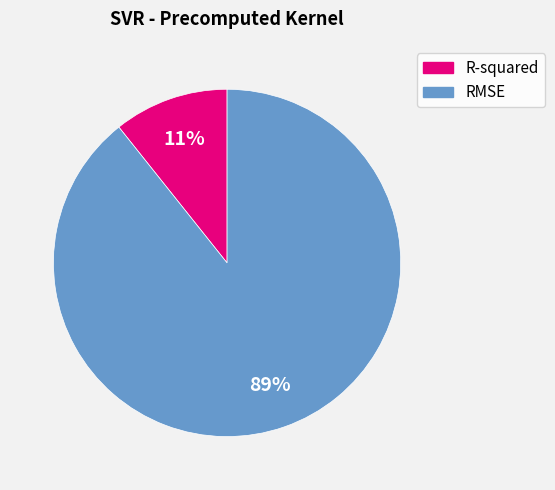

What percentage is the R-squared slice, to the nearest percent?

11%